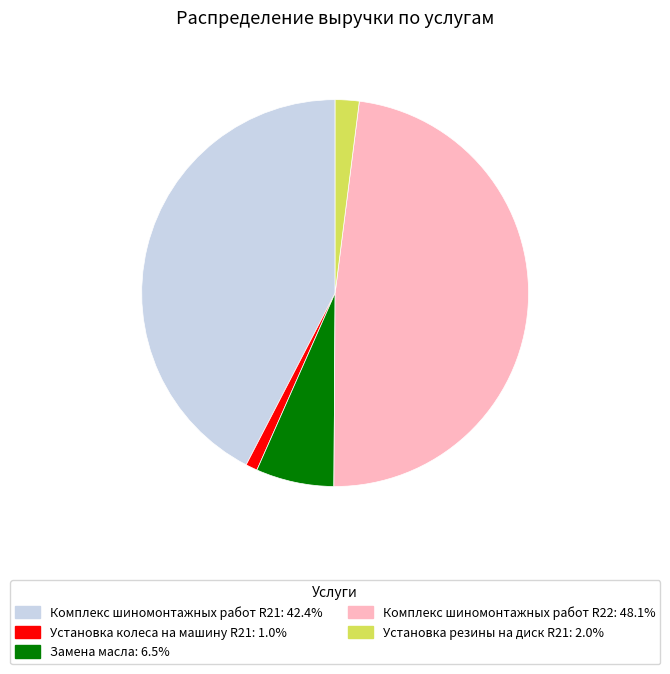

Is there any slice that represents more than half of the pie?

No